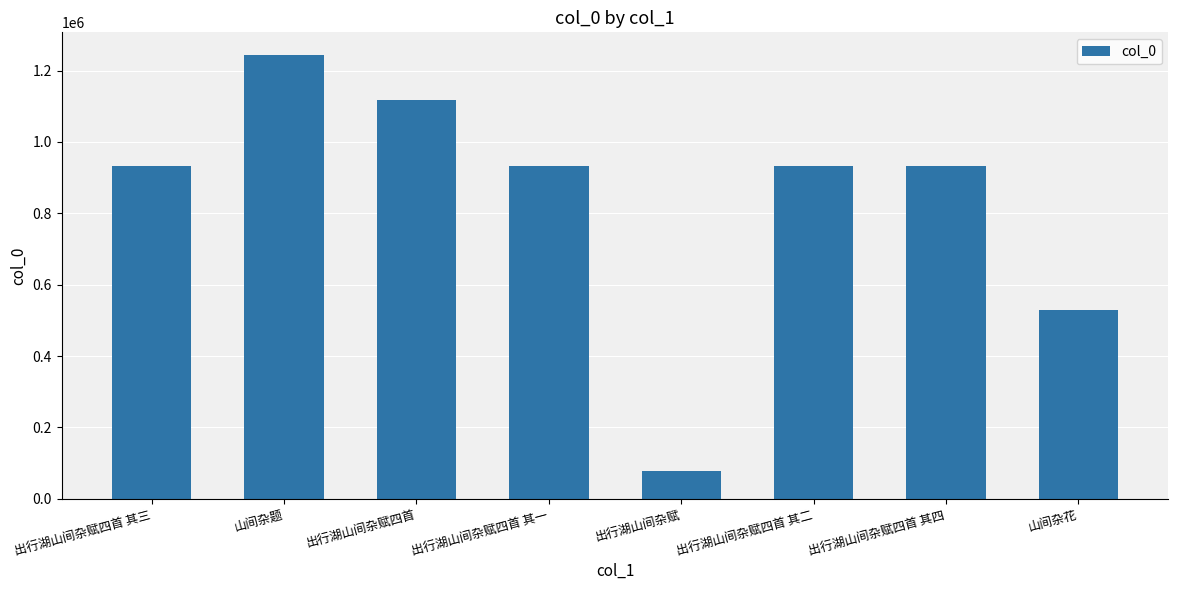

What is the change in value from 出行湖山间杂赋四首 to 出行湖山间杂赋四首 其四?

-186638